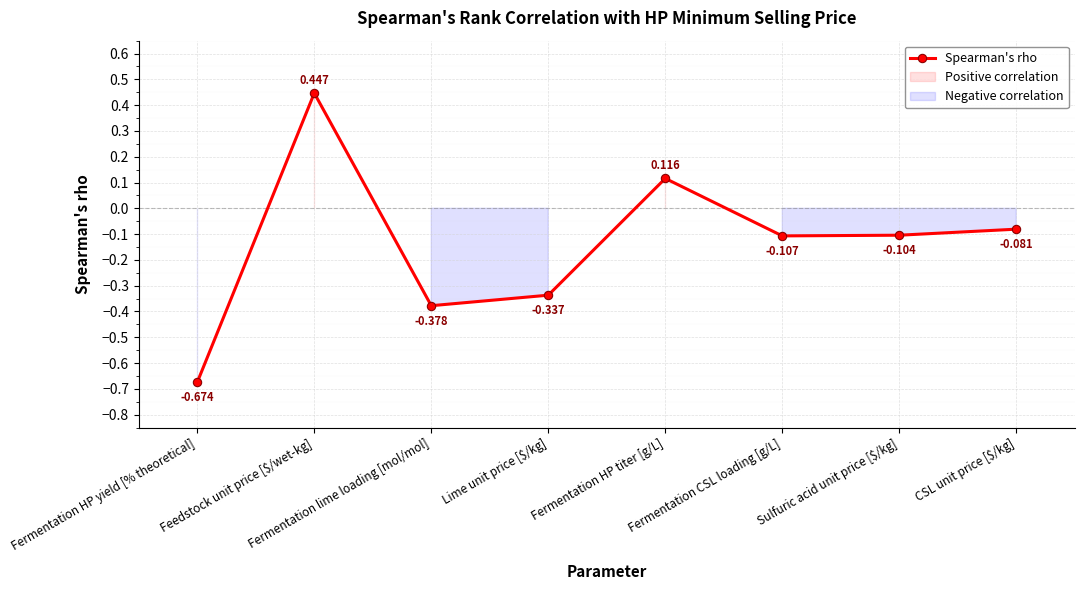

The chart shows a value of 0.0 at Fermentation HP titer [g/L]. True or false?

False